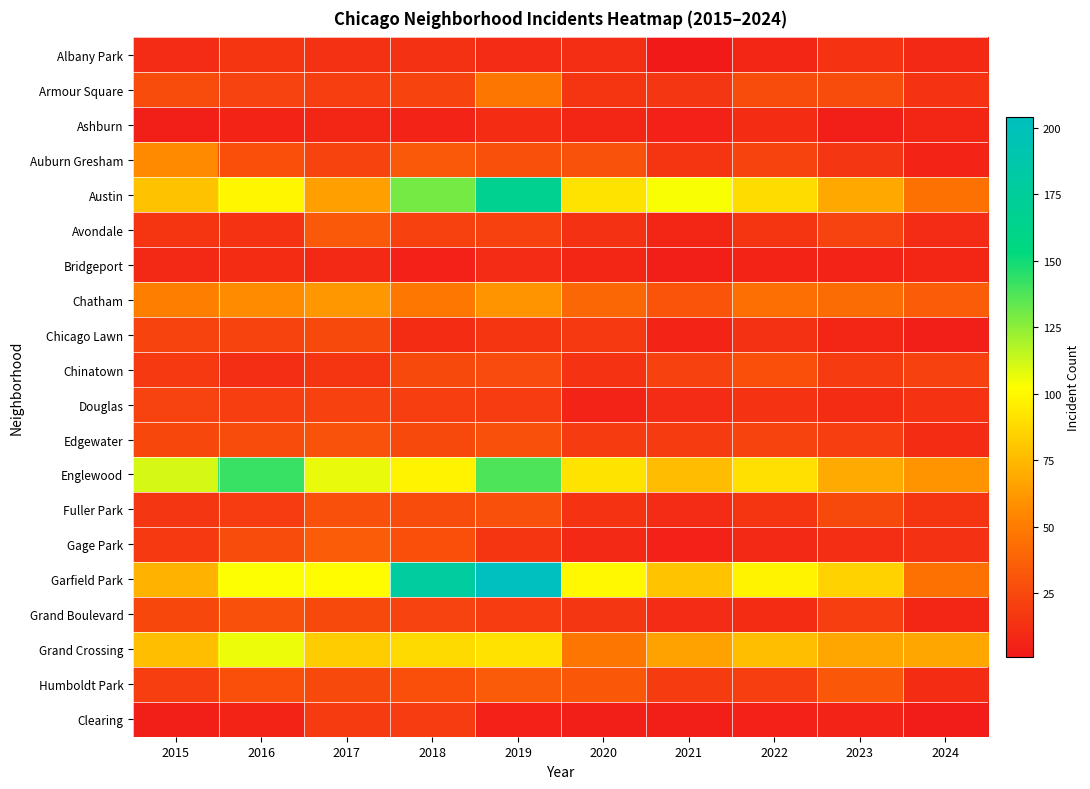

At 2017, list the series in order from largest to smallest.

Englewood, Garfield Park, Grand Crossing, Austin, Chatham, Gage Park, Avondale, Edgewater, Fuller Park, Chicago Lawn, Grand Boulevard, Humboldt Park, Auburn Gresham, Douglas, Armour Square, Clearing, Chinatown, Albany Park, Bridgeport, Ashburn